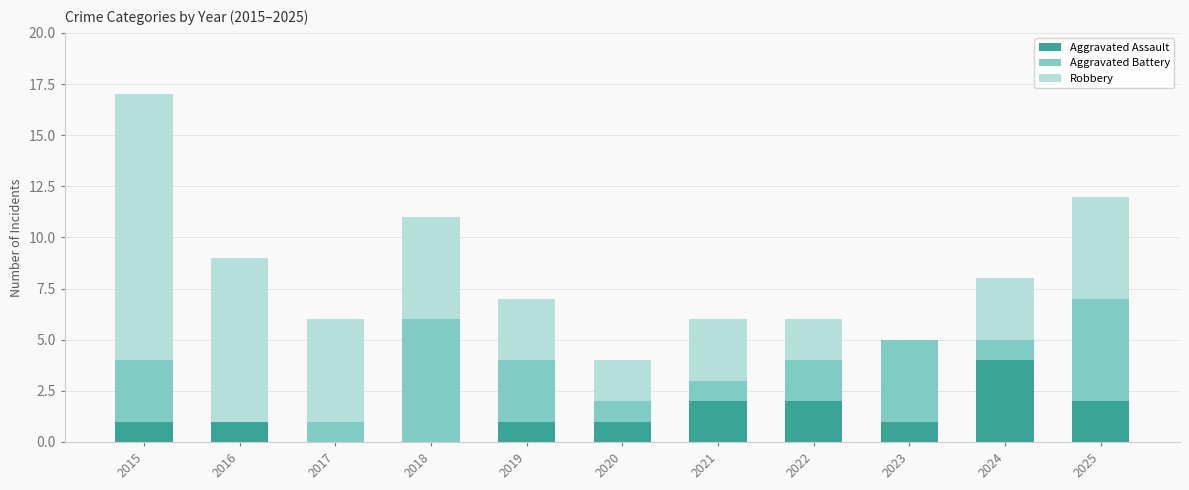

What is the total value across all series at 2019?

7